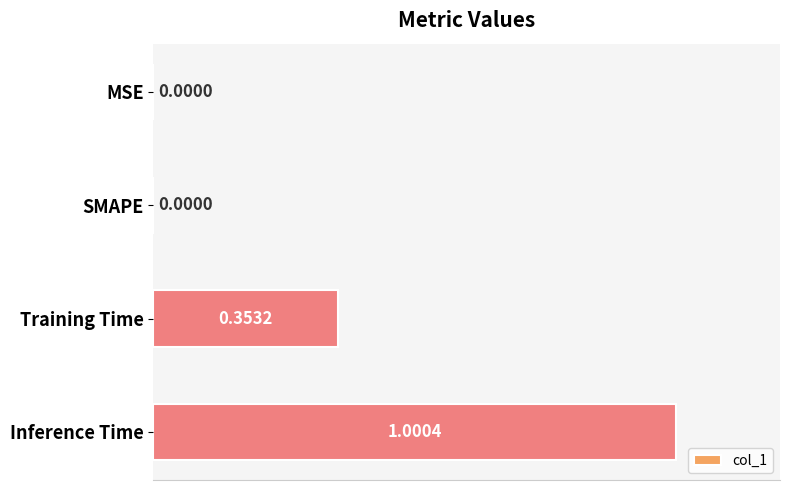

How many values exceed 0?

2